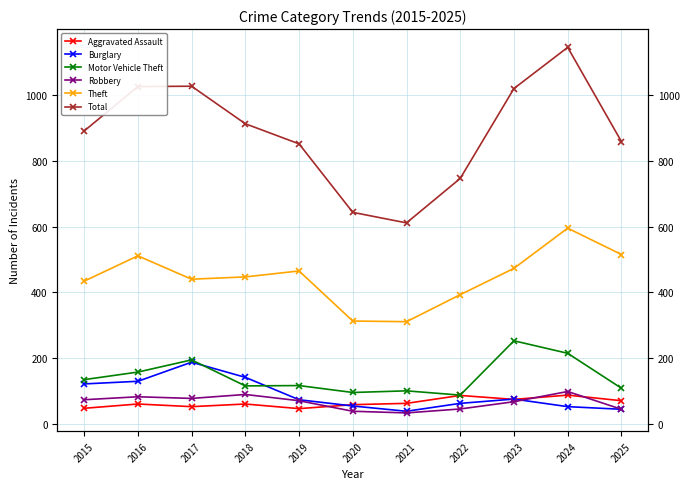

True or false: Theft and Robbery intersect in this chart.

False